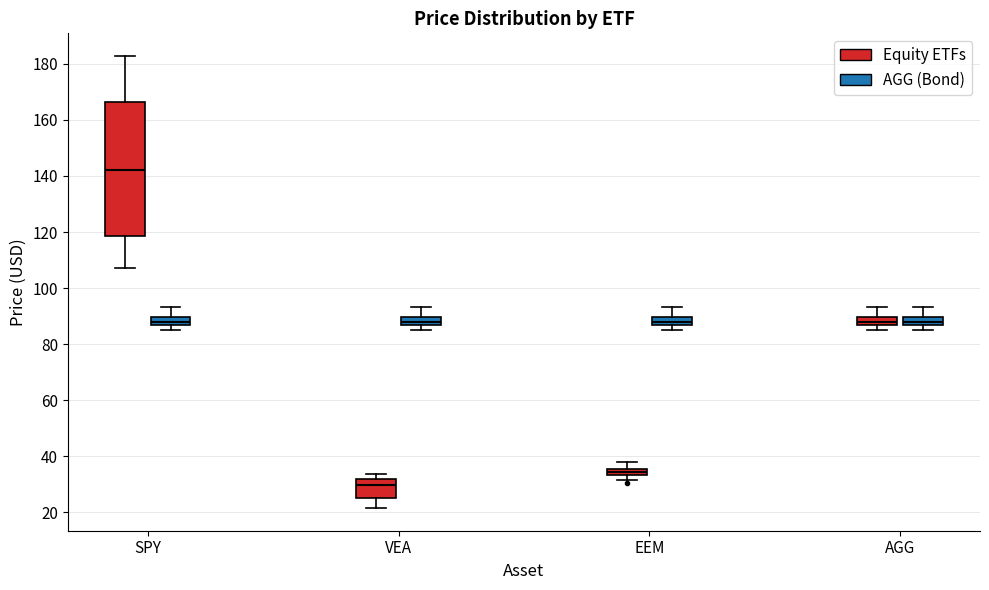

Which box's median line is the highest?

SPY (Equity ETFs)